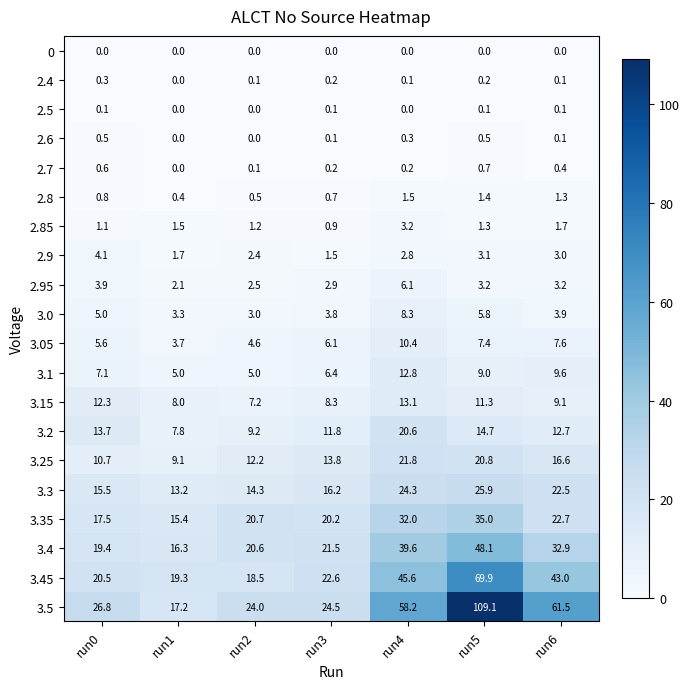

At which category is the sum across all series the highest?

run5